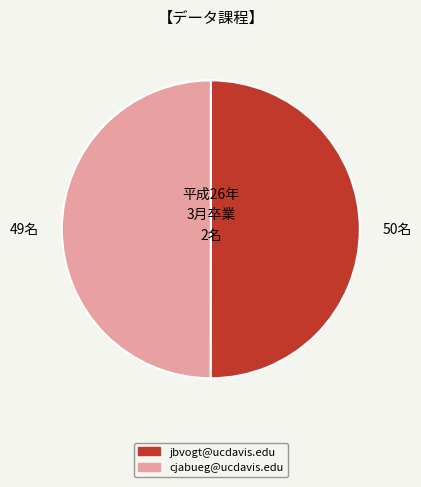

True or false: cjabueg@ucdavis.edu accounts for 50% of the total.

True